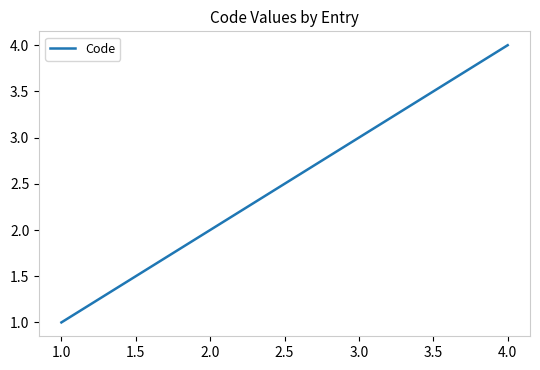

Rank the categories by value from highest to lowest.

4.0, 3.0, 2.0, 1.0